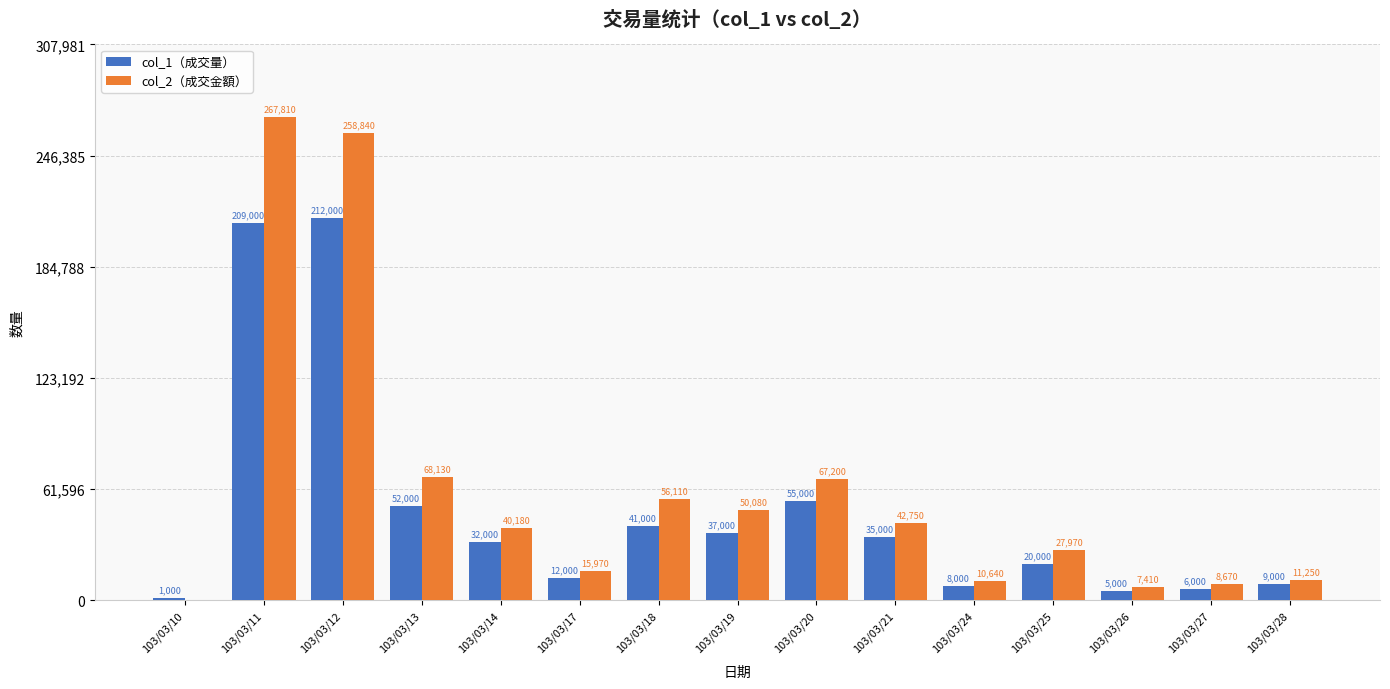

True or false: col_2（成交金額） has a value of 15970 at 103/03/17.

True